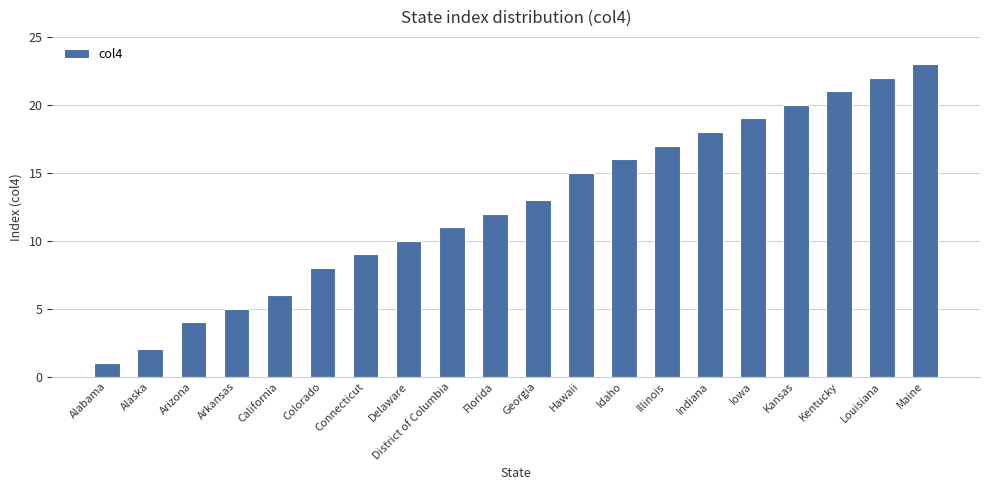

True or false: the data shows 25 at Illinois.

False